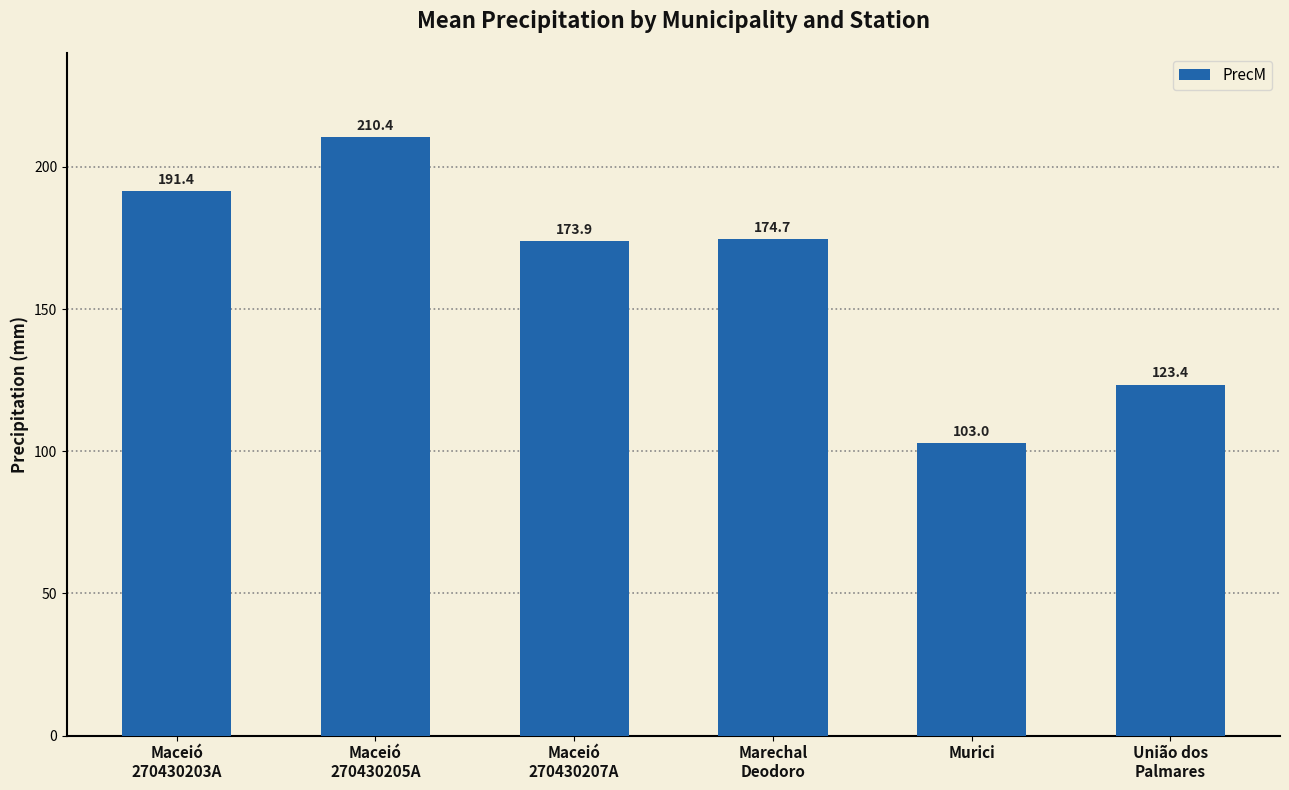

Between Maceió
270430207A and Murici, which is larger?

Maceió
270430207A